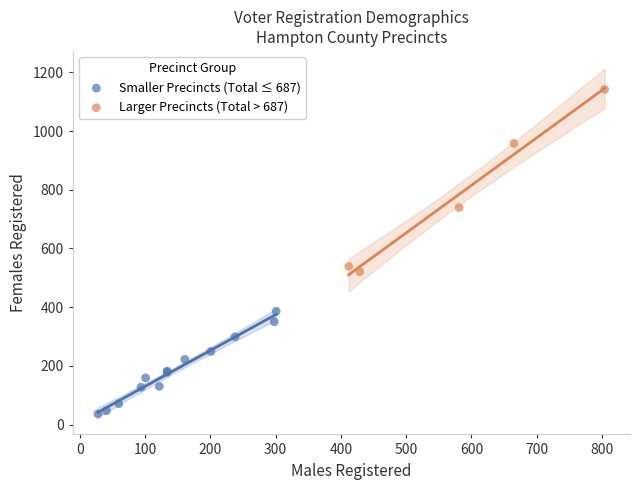

Which series reaches the minimum Y coordinate?

Smaller Precincts (Total ≤ 687)